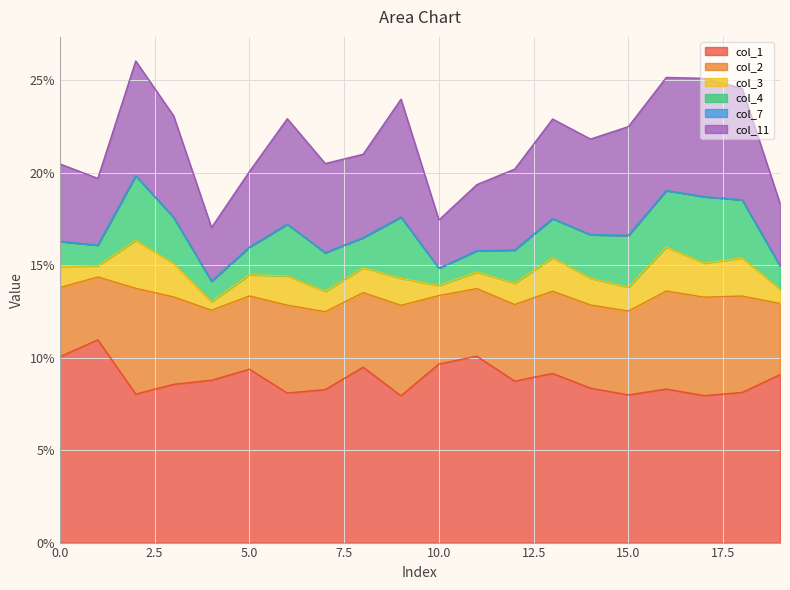

How many col_11 values are between 0 and 1?

20